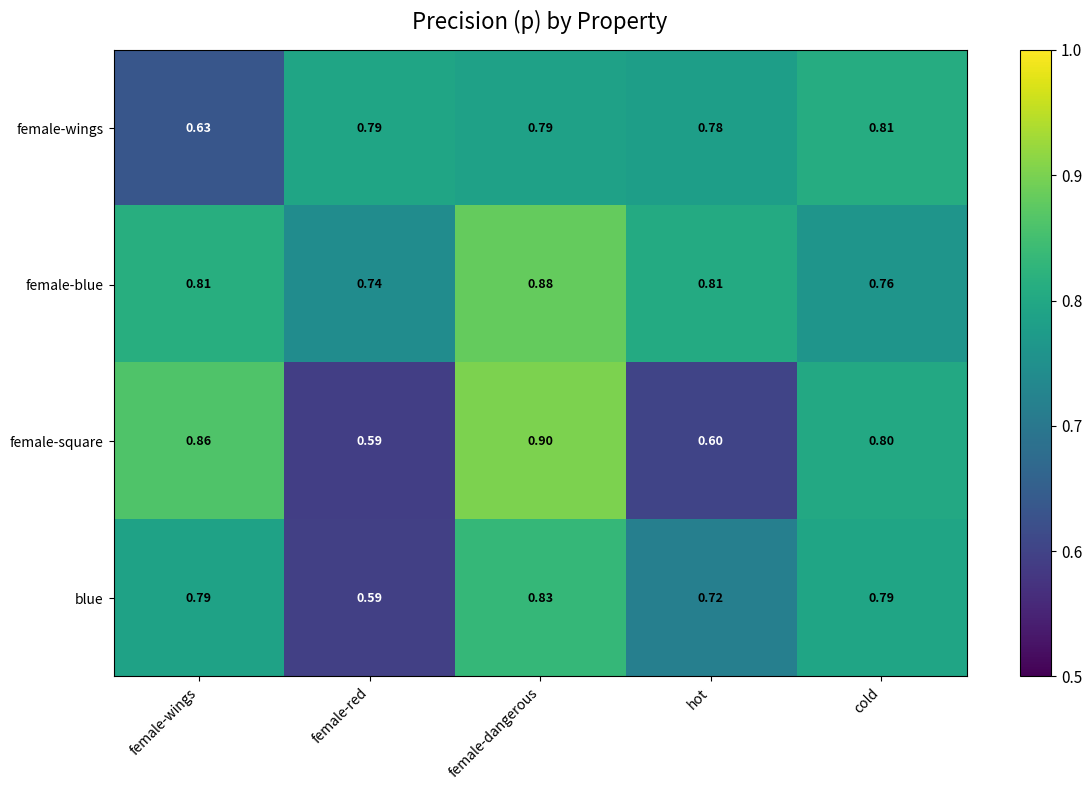

Between female-red and hot, which series saw the biggest shift?

blue